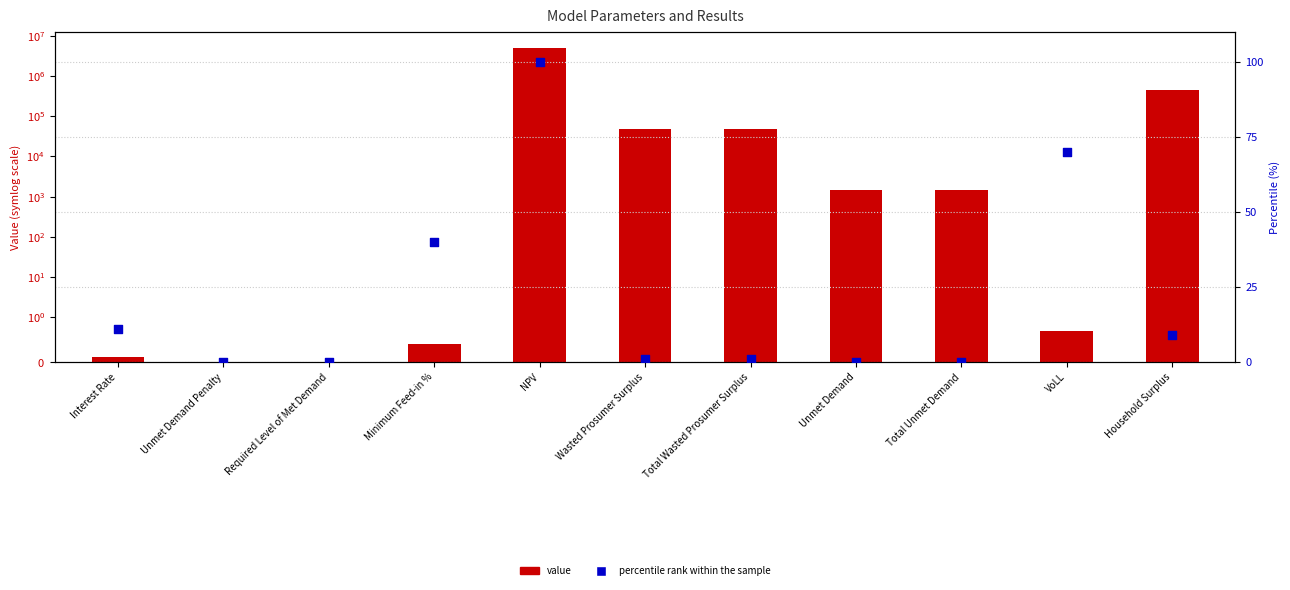

Which series has the largest total across all categories?

value